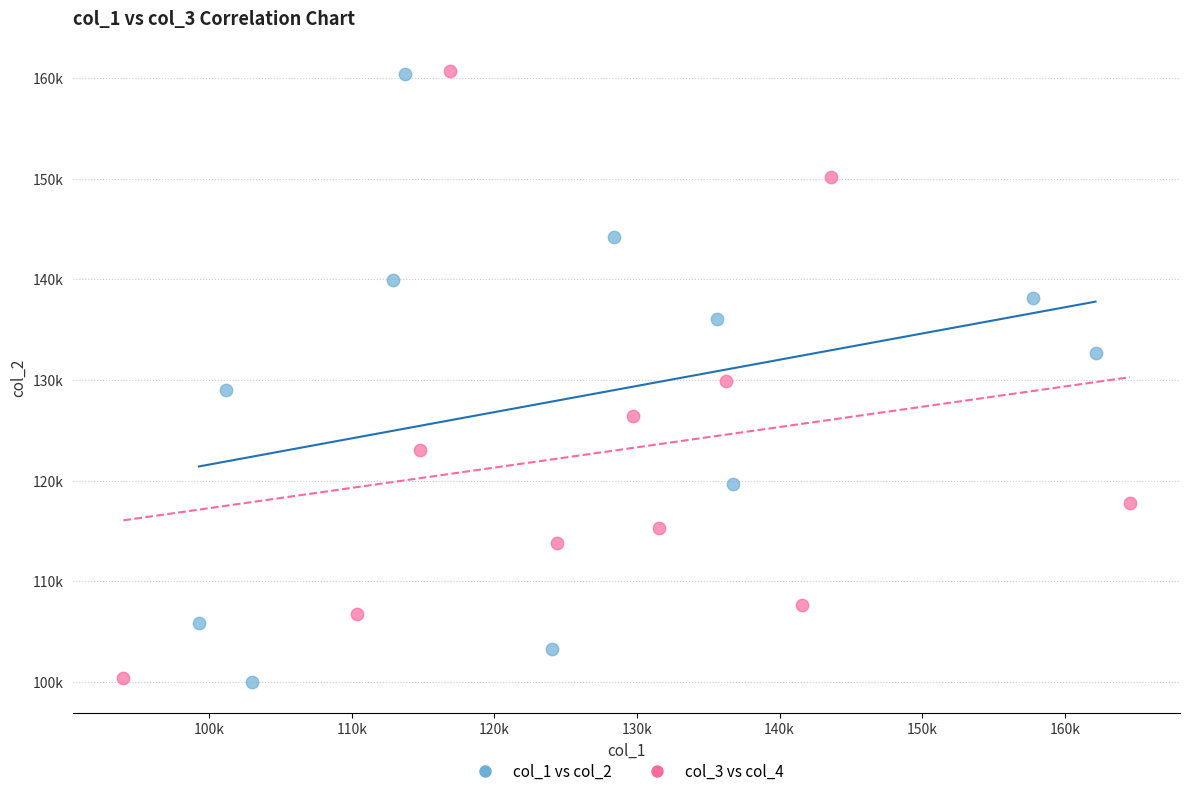

What are all the series names shown in the legend?

col_1 vs col_2, col_3 vs col_4